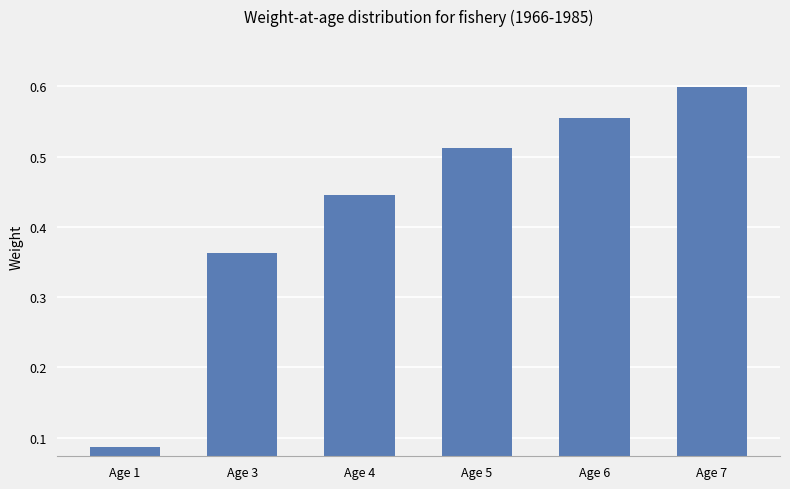

Which label corresponds to the largest value in the chart?

Age 7